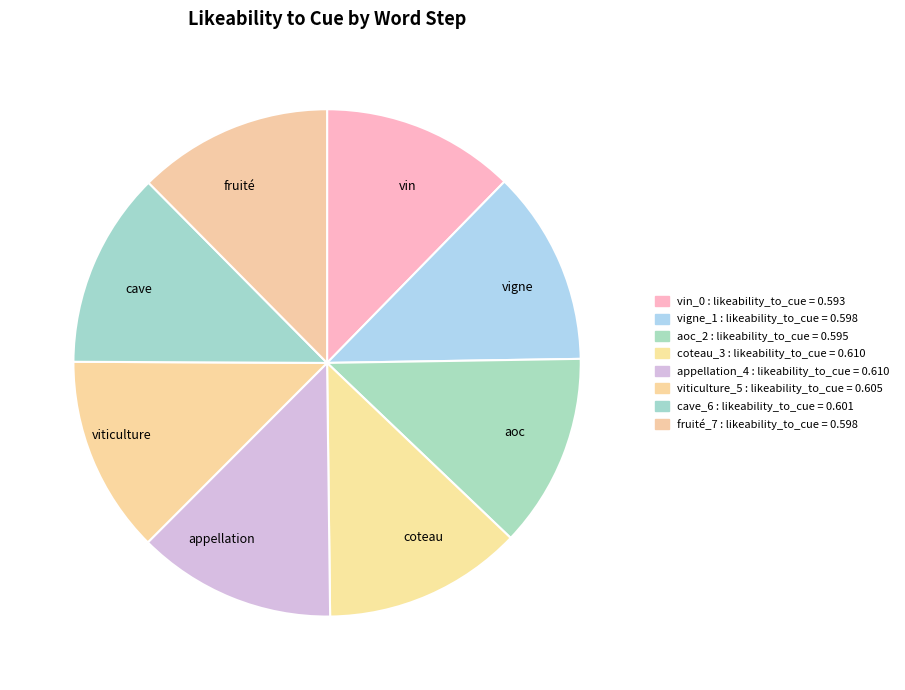

Does any single category account for the majority?

No